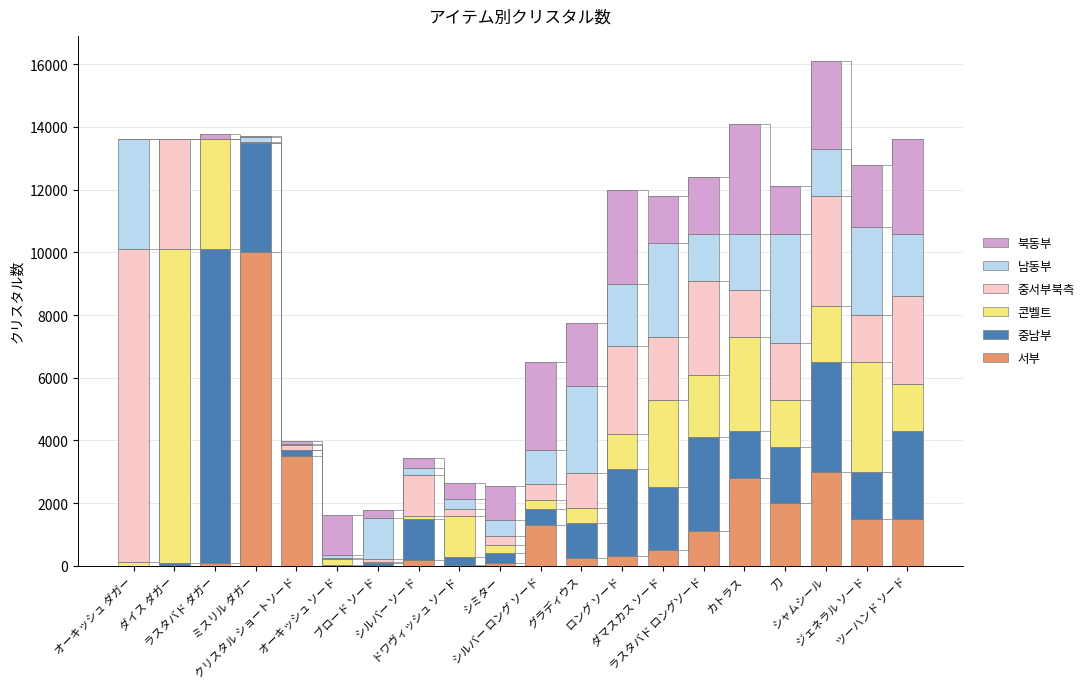

What is the sum of all 콘벨트 values?

33460